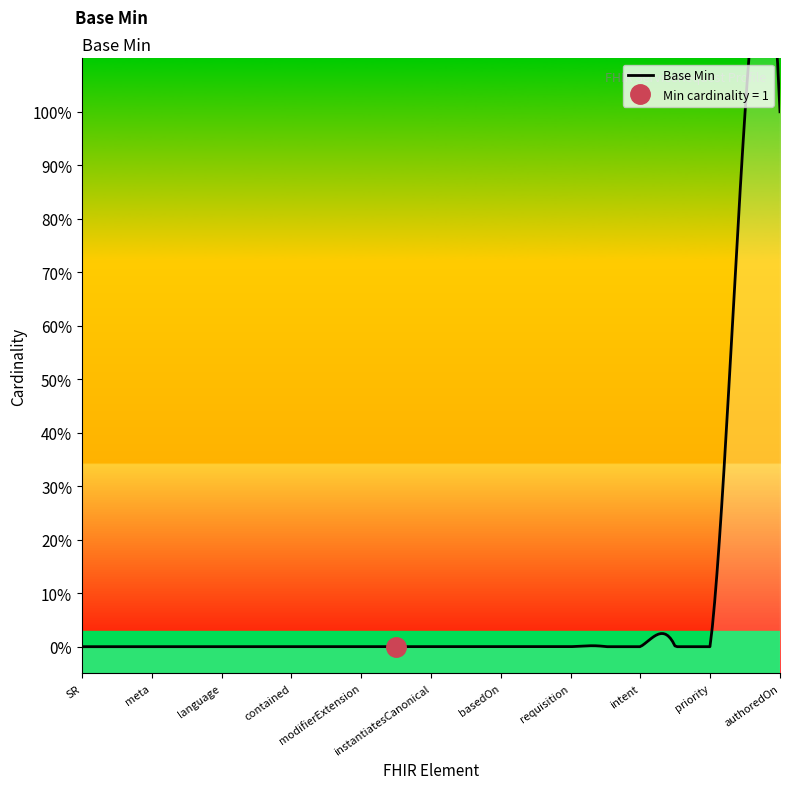

What is the difference between the maximum and minimum values?

1